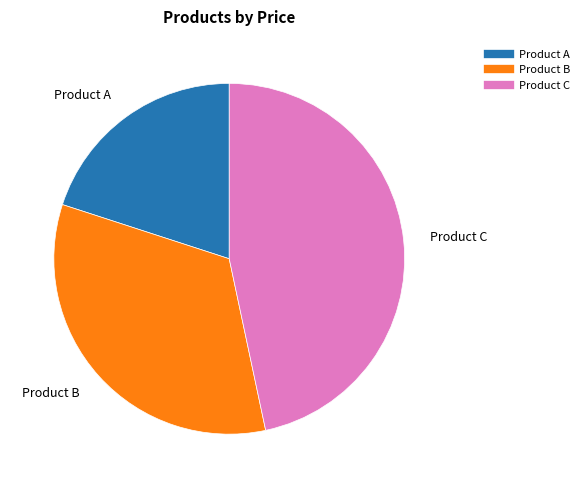

The Product C slice represents 54% of the pie. True or false?

False